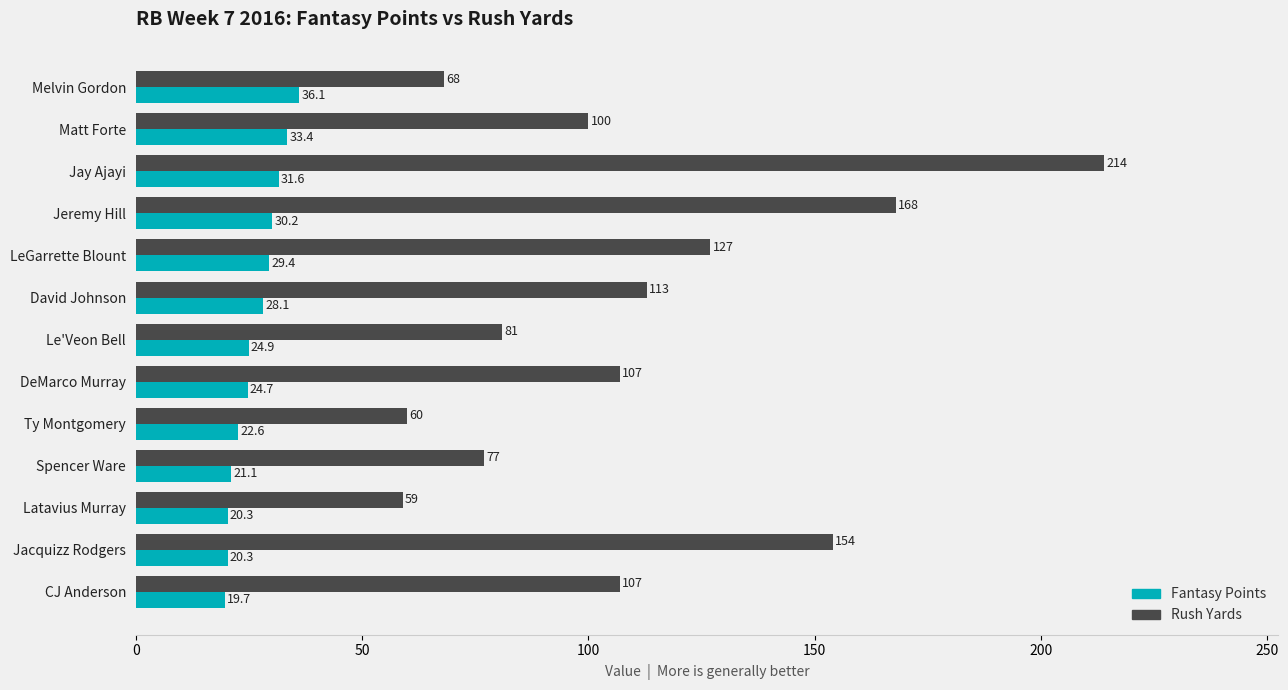

Which series has the largest total across all categories?

Rush Yards